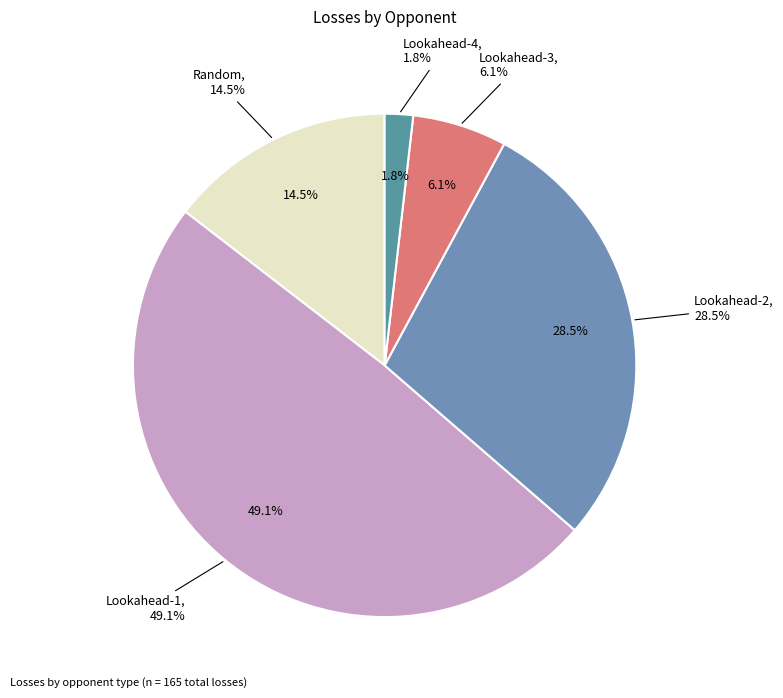

To the nearest percent, what portion does Lookahead-4 represent?

2%